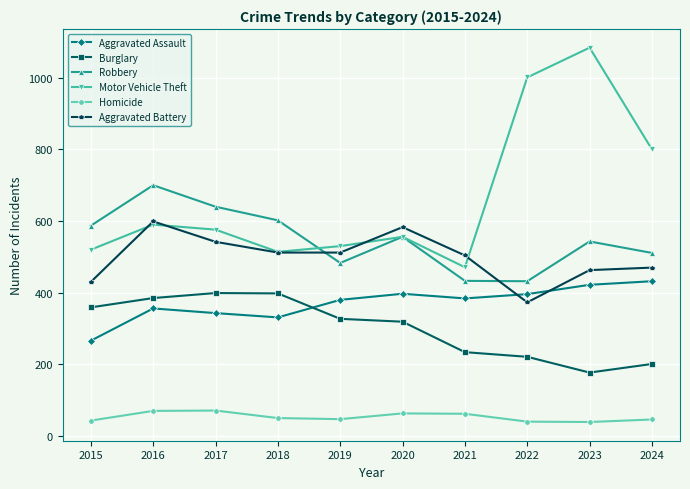

At which category does the chart reach its peak across all series?

2023